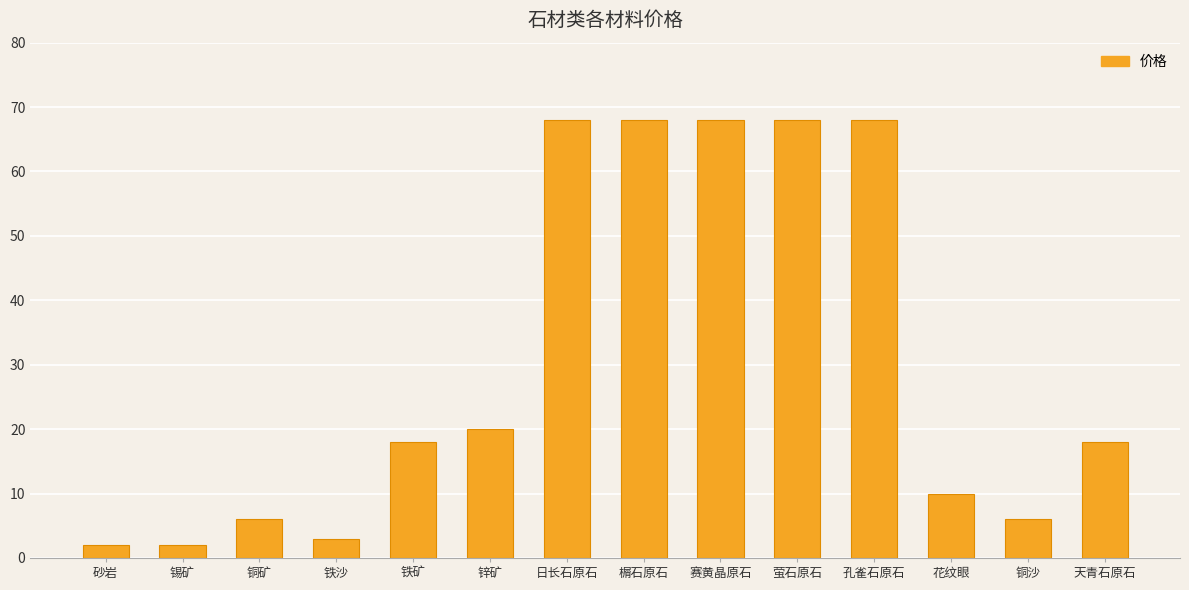

What is the difference between the maximum and minimum values?

66